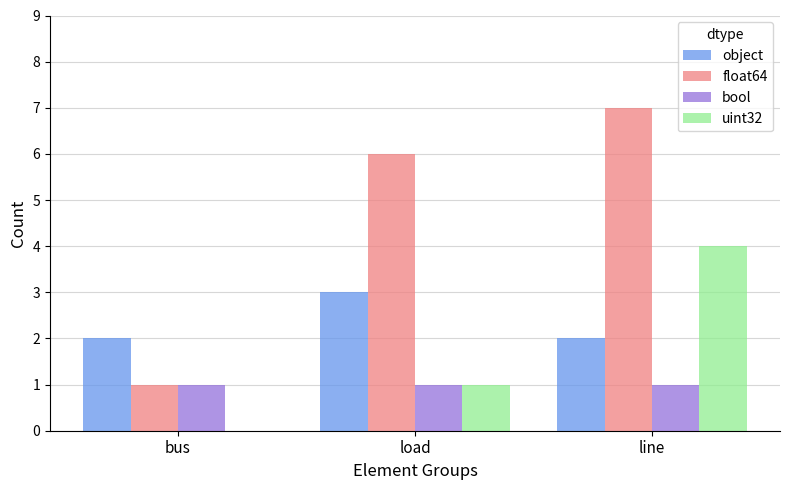

What is the maximum value for bool?

1